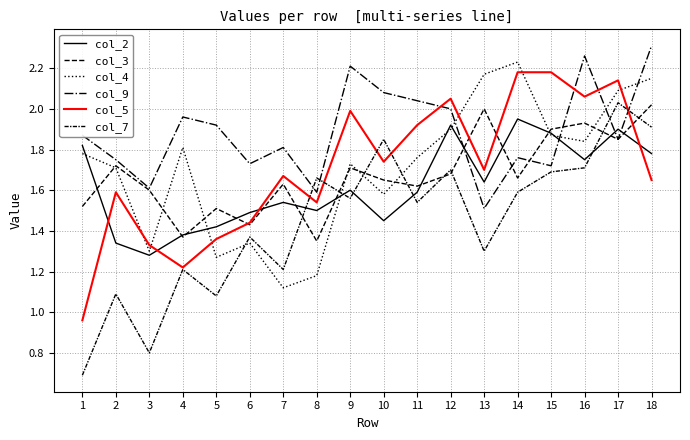

True or false: col_3 and col_9 intersect in this chart.

True